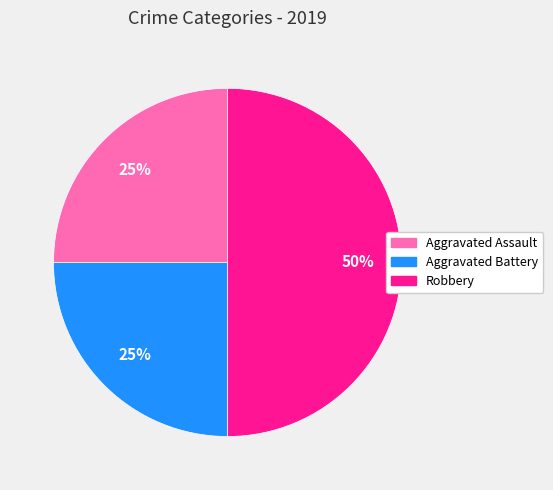

Which has a higher value, Robbery or Aggravated Assault?

Robbery